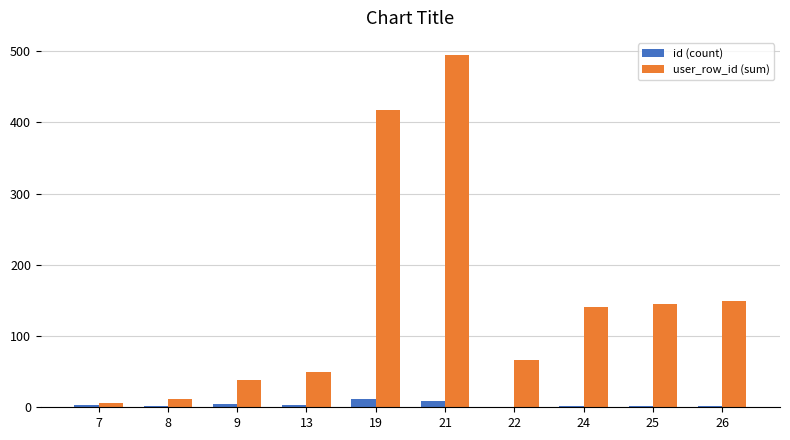

True or false: user_row_id (sum) has a value of 12 at 13.

False